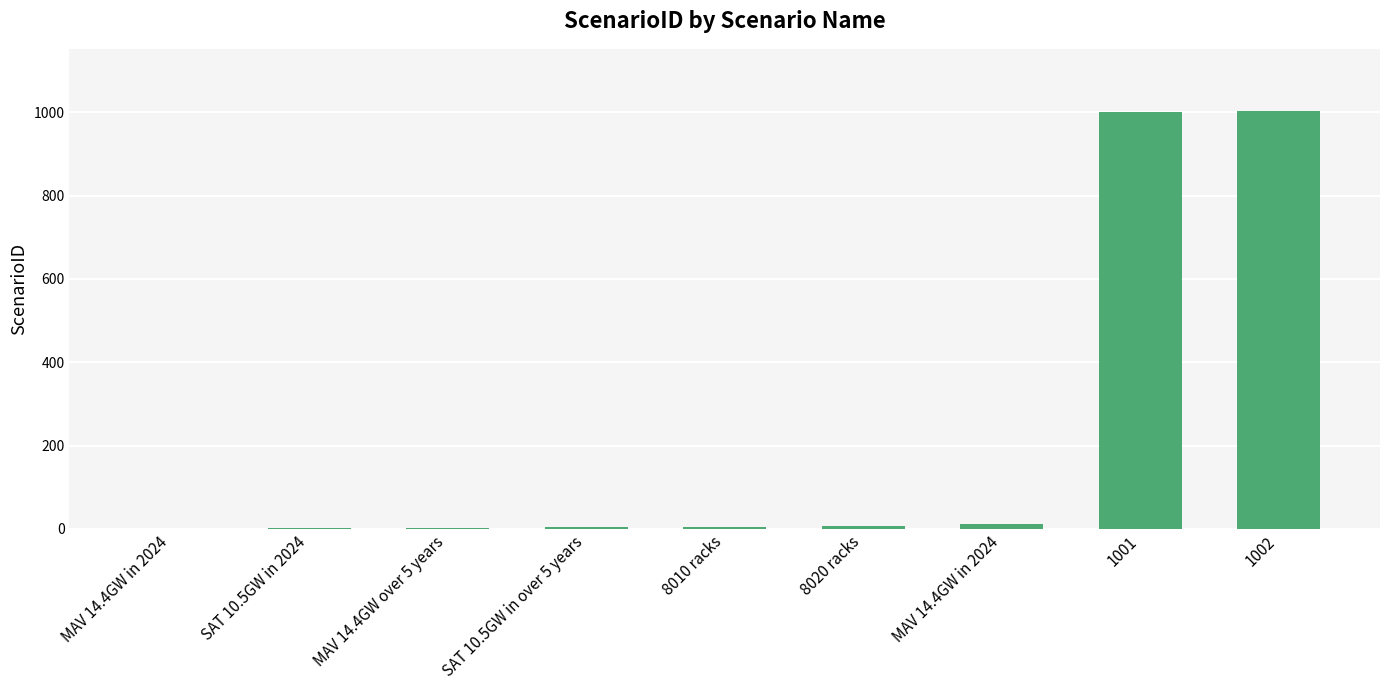

At which label does the data first exceed 5?

8020 racks